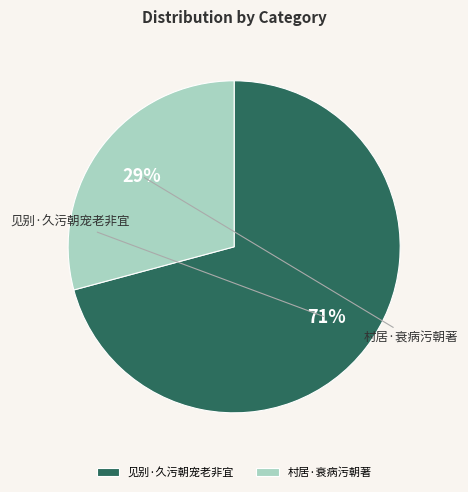

Do 村居·衰病污朝著 and 见别·久污朝宠老非宜 together represent more than half of the pie?

Yes